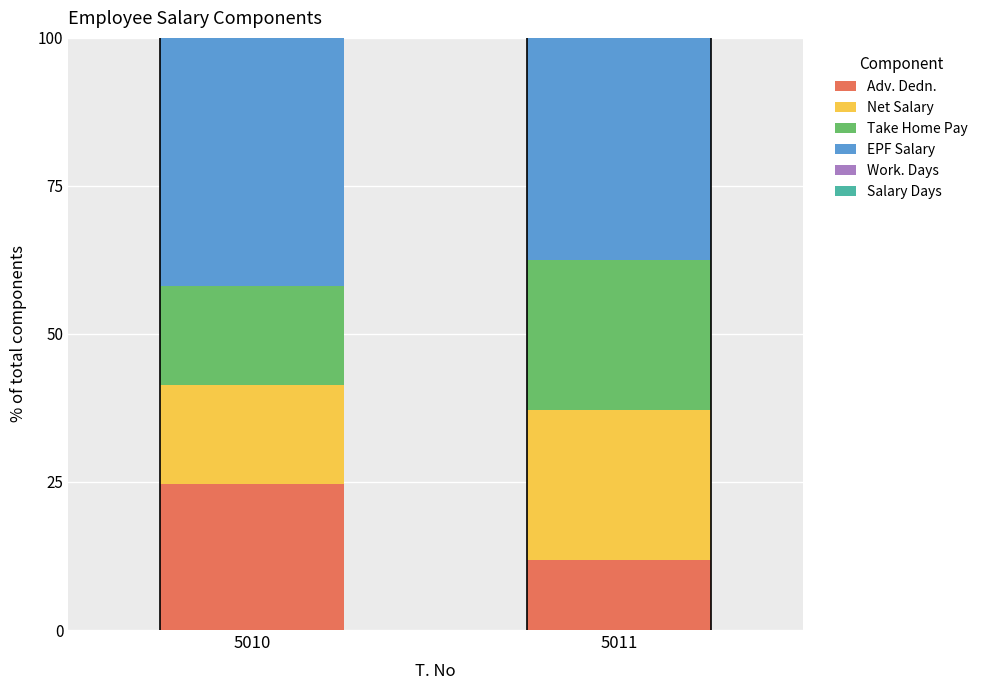

What is the maximum value for Adv. Dedn.?

24.7